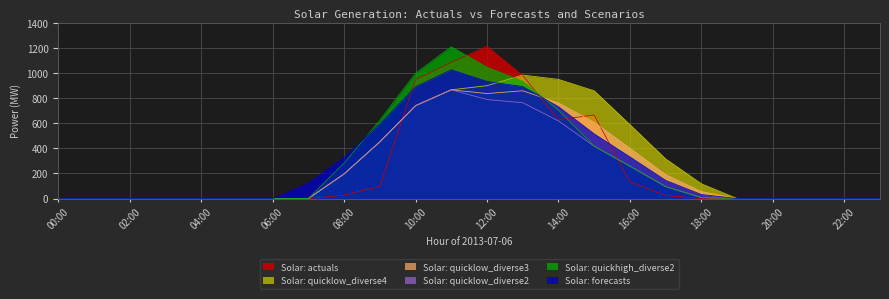

Which label corresponds to the smallest value in the chart?

00:00